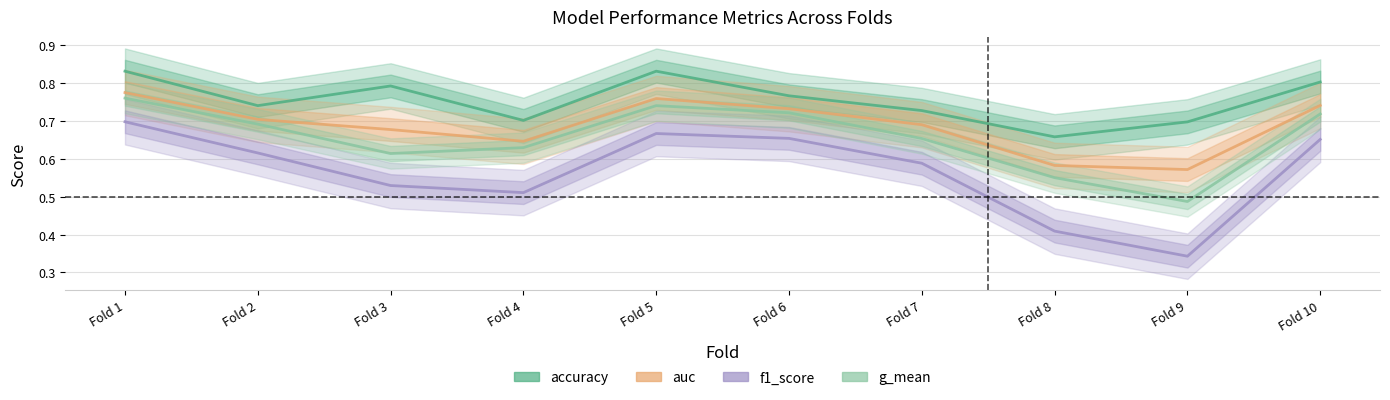

List the series in order of their overall mean, highest first.

accuracy, auc, g_mean, f1_score